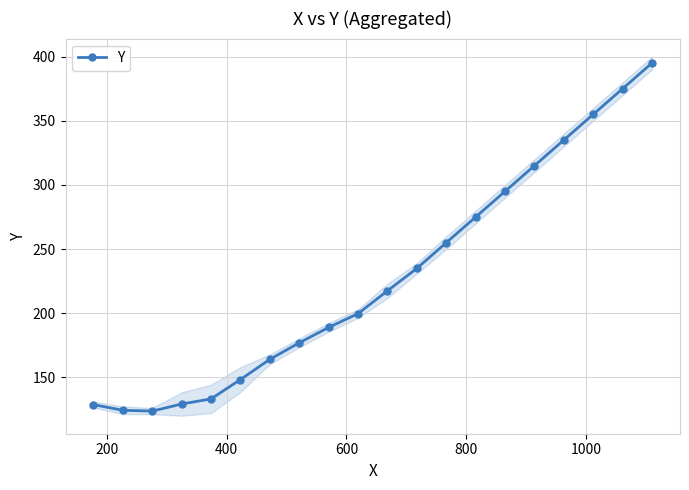

Is this an area chart (filled region under the line)?

No